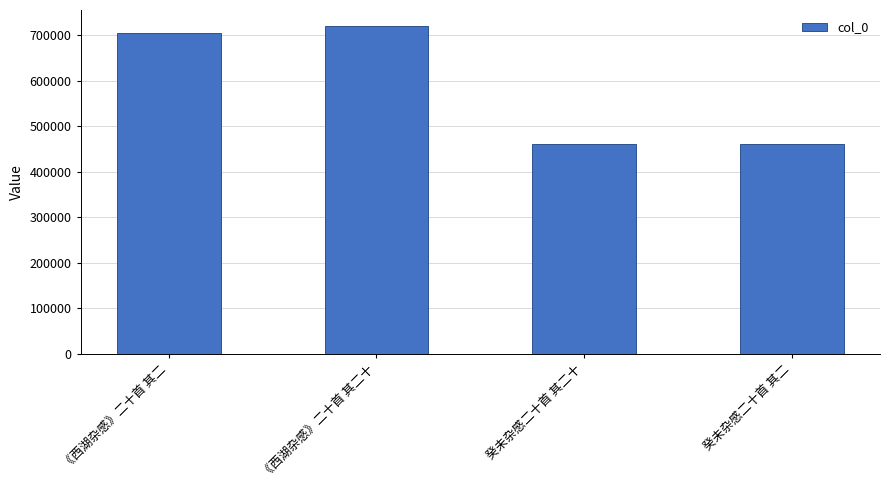

Are the bars grouped side by side (vs. stacked)?

No